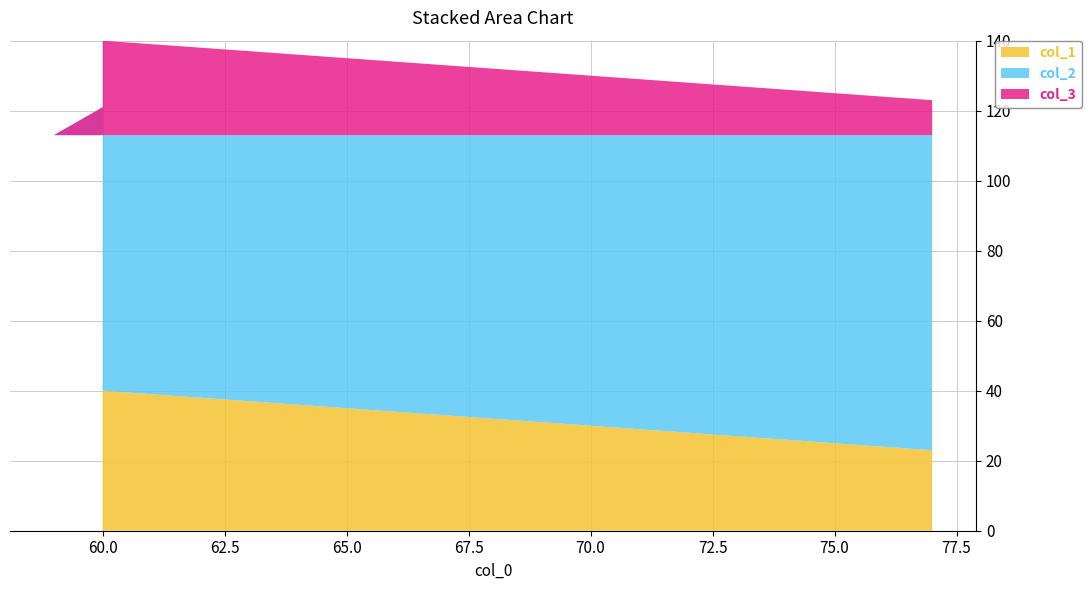

Reading left to right, list all the values displayed in this chart.

col_1: 77=23	59=41	60=40
col_2: 77=90	59=72	60=81
col_3: 77=10	59=28	60=19